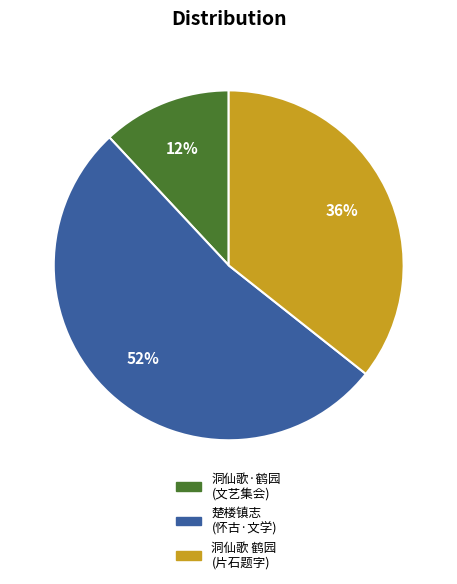

To the nearest percent, what is the difference between the largest and smallest slice percentages?

40%